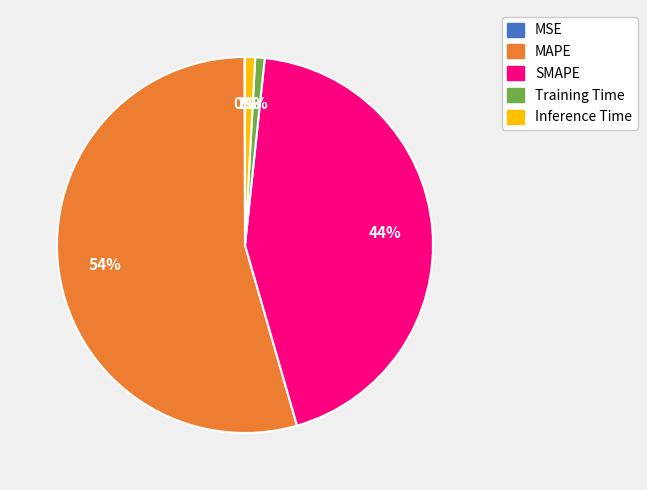

Is it true that MAPE is 54% of the pie?

True